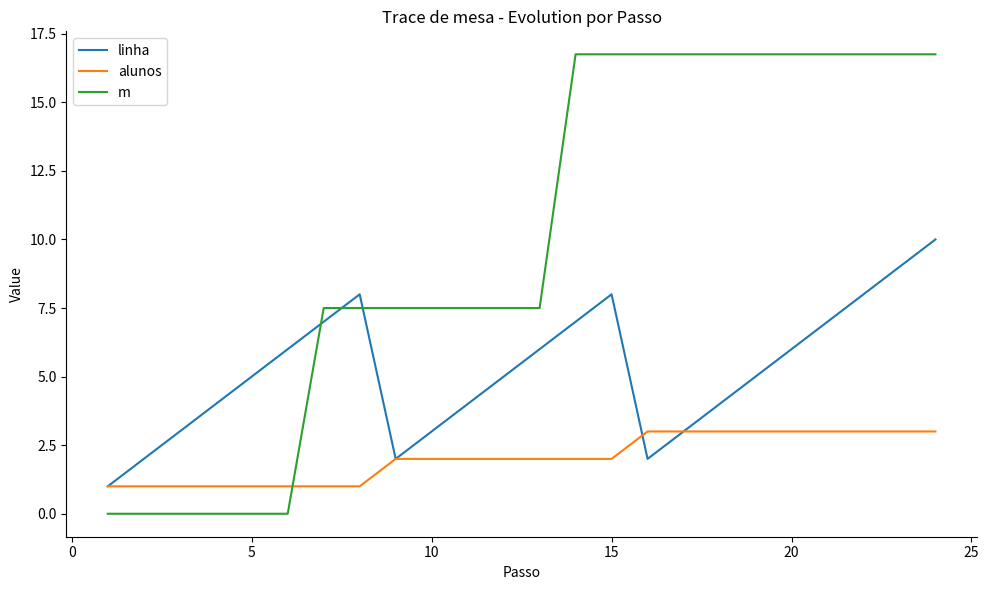

Reading left to right, transcribe all the data shown in this chart.

linha: 1.0	2.0	3.0	4.0	5.0	6.0	7.0	8.0	2.0	3.0	4.0	5.0	6.0	7.0	8.0	2.0	3.0	4.0	5.0	6.0	7.0	8.0	9.0	10.0
alunos: 1.0	1.0	1.0	1.0	1.0	1.0	1.0	1.0	2.0	2.0	2.0	2.0	2.0	2.0	2.0	3.0	3.0	3.0	3.0	3.0	3.0	3.0	3.0	3.0
m: 0.0	0.0	0.0	0.0	0.0	0.0	7.5	7.5	7.5	7.5	7.5	7.5	7.5	16.8	16.8	16.8	16.8	16.8	16.8	16.8	16.8	16.8	16.8	16.8